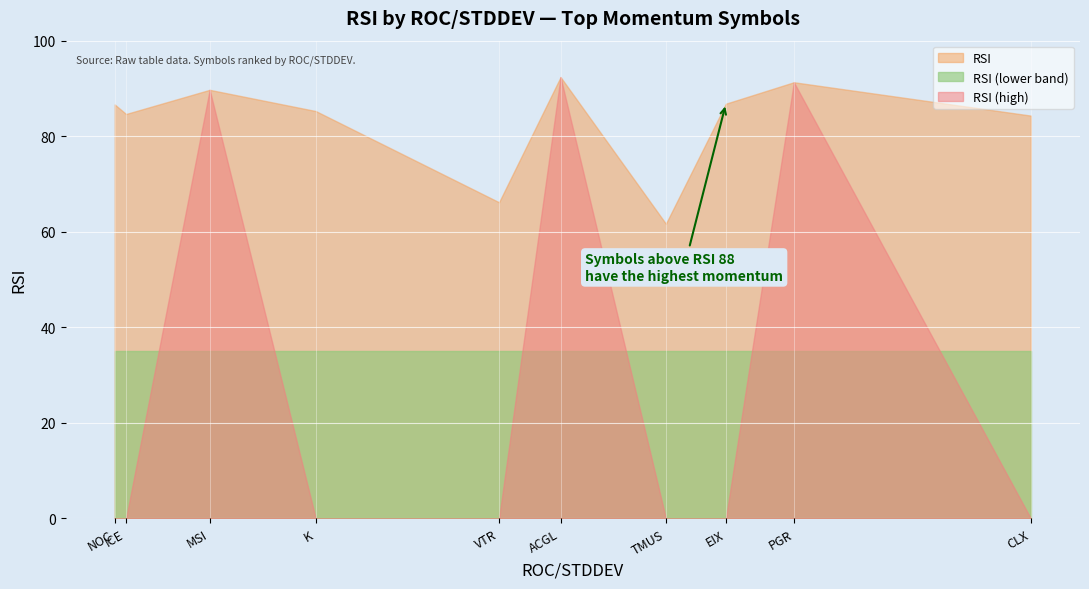

What position from the right is NOC?

10